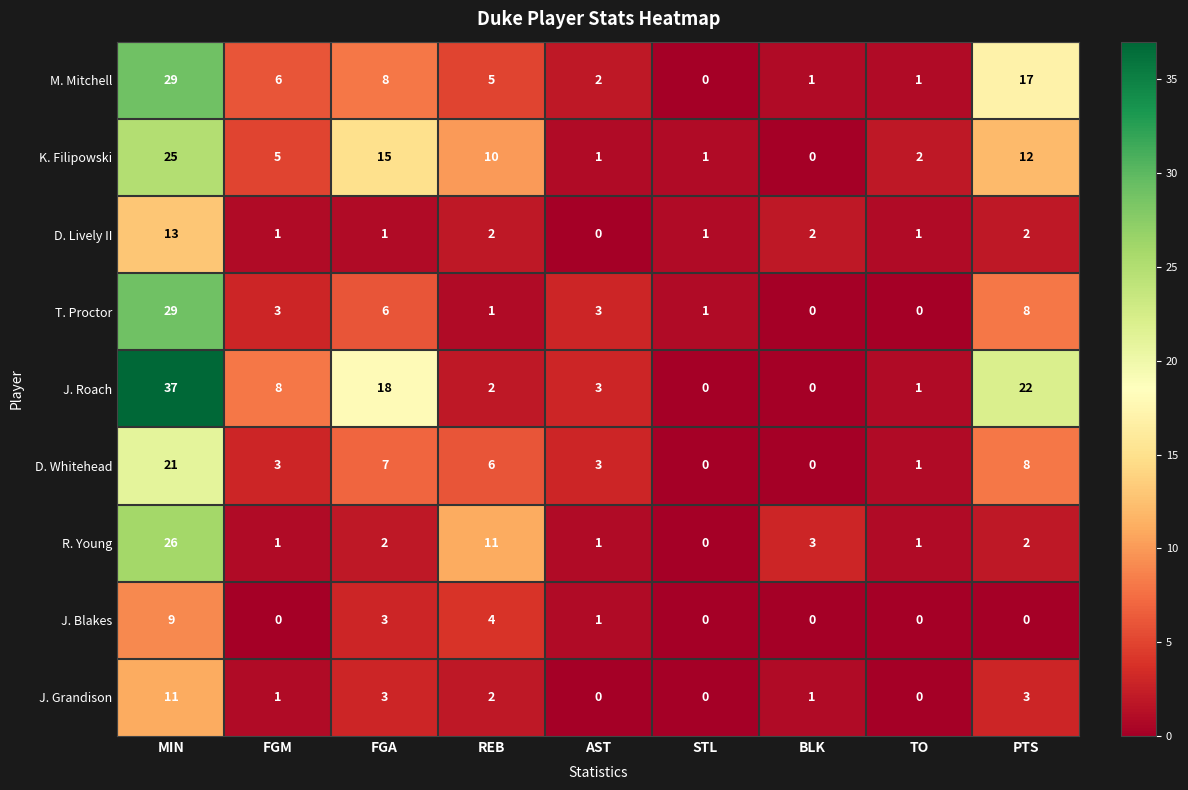

How many values in the T. Proctor series are below 3?

4